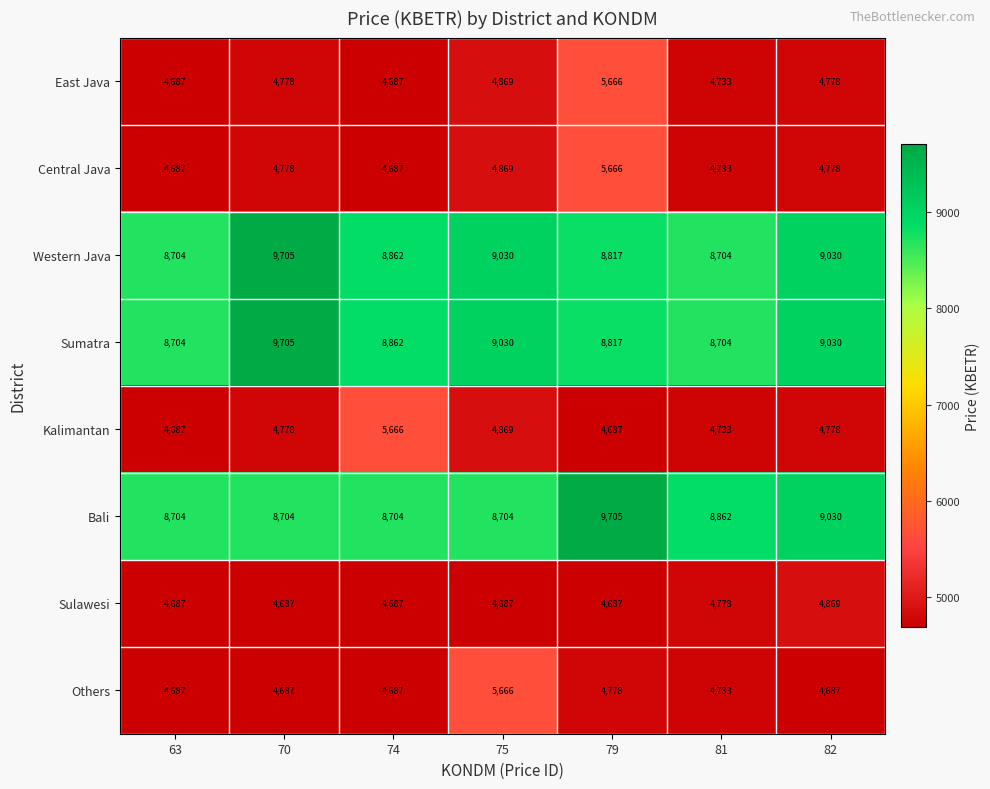

What is the difference between the highest and lowest values at 81?

4129